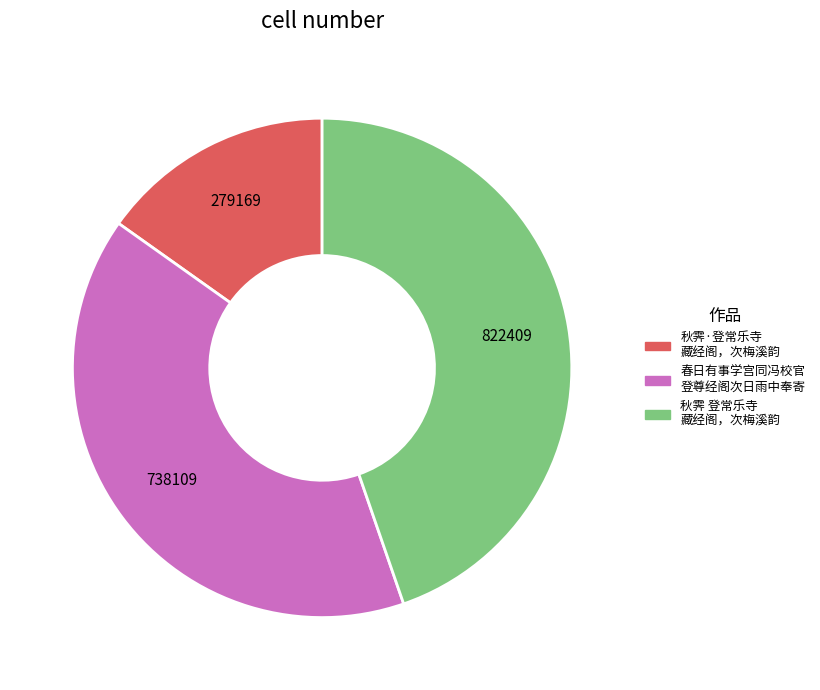

True or false: 春日有事学宫同冯校官 登尊经阁次日雨中奉寄 accounts for 40% of the total.

True